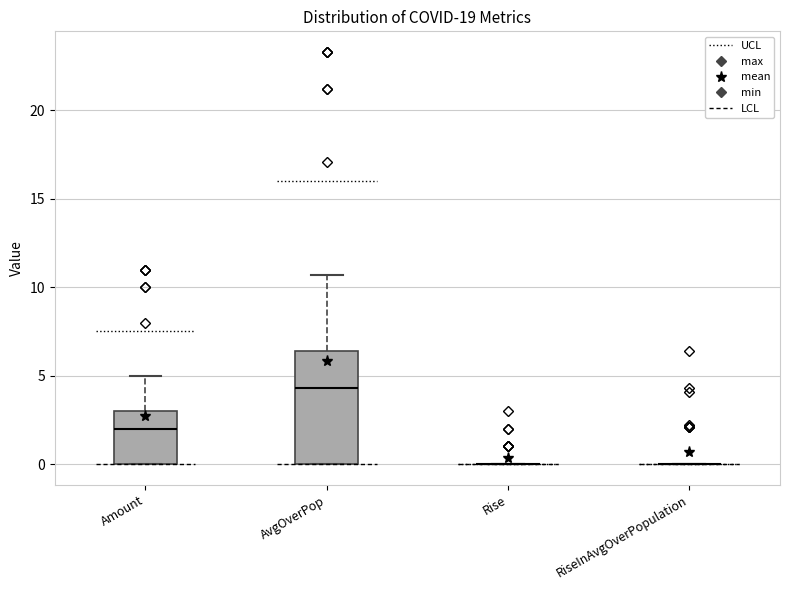

Comparing the boxes themselves (not the whiskers), which one is the tallest?

AvgOverPop